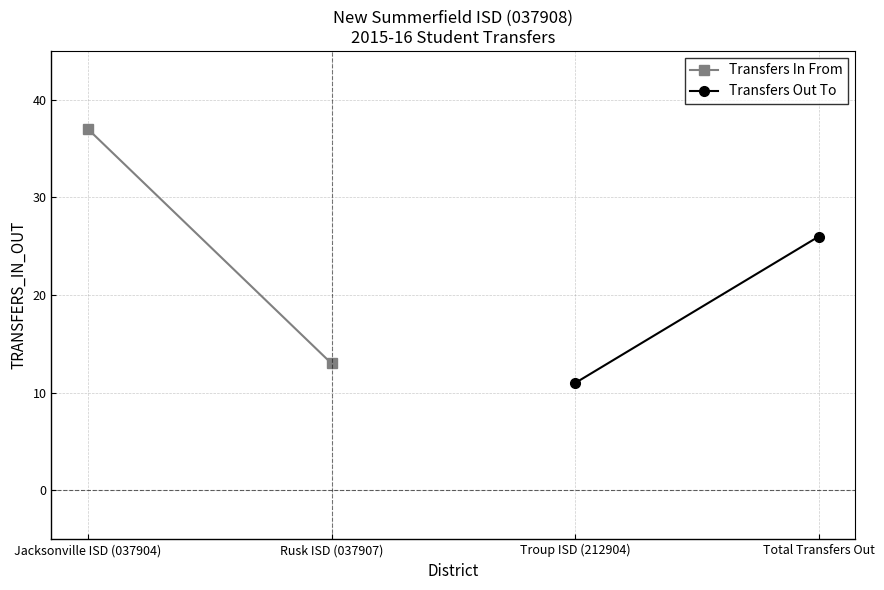

Which series has the largest total across all categories?

Transfers In From